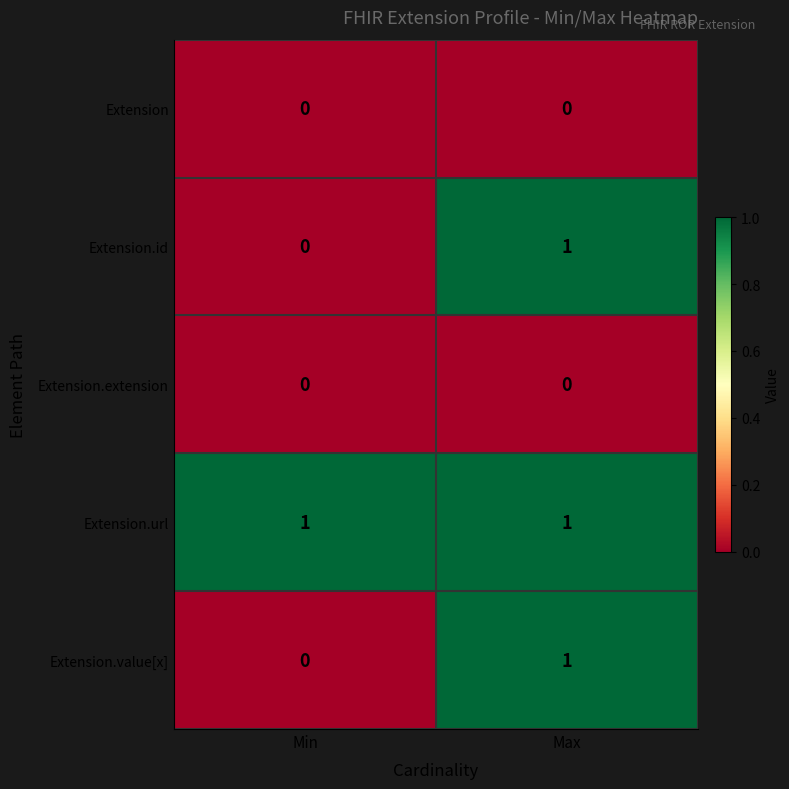

Reading right to left, extract all data points from this chart.

Extension: Max=0	Min=0
Extension.id: Max=1	Min=0
Extension.extension: Max=0	Min=0
Extension.url: Max=1	Min=1
Extension.value[x]: Max=1	Min=0